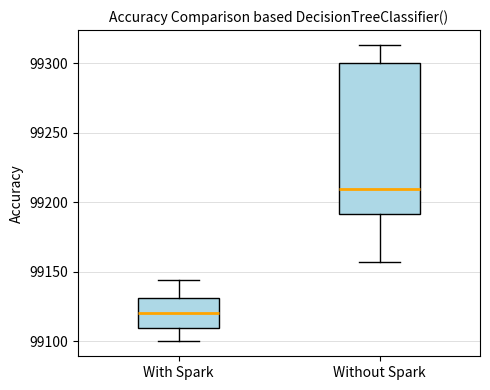

Which box's median line is the highest?

Without Spark